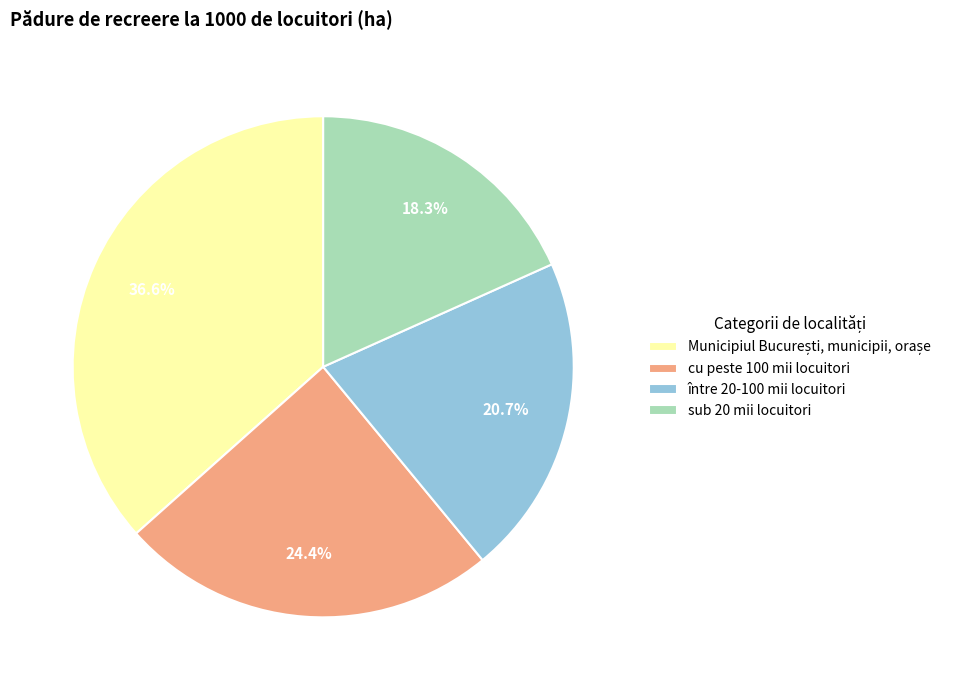

Between între 20-100 mii locuitori and sub 20 mii locuitori, which is larger?

între 20-100 mii locuitori